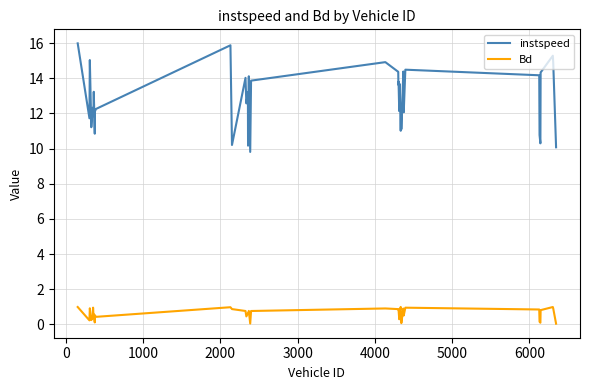

List the series in order of their peak value, highest first.

instspeed, Bd